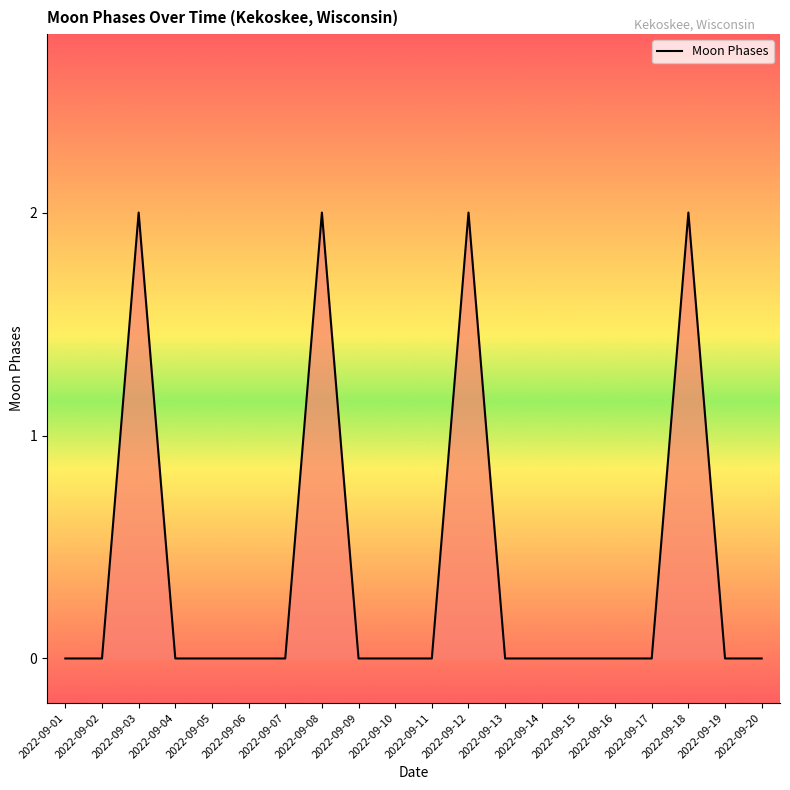

Between 2022-09-03 and 2022-09-09, which is larger?

2022-09-03